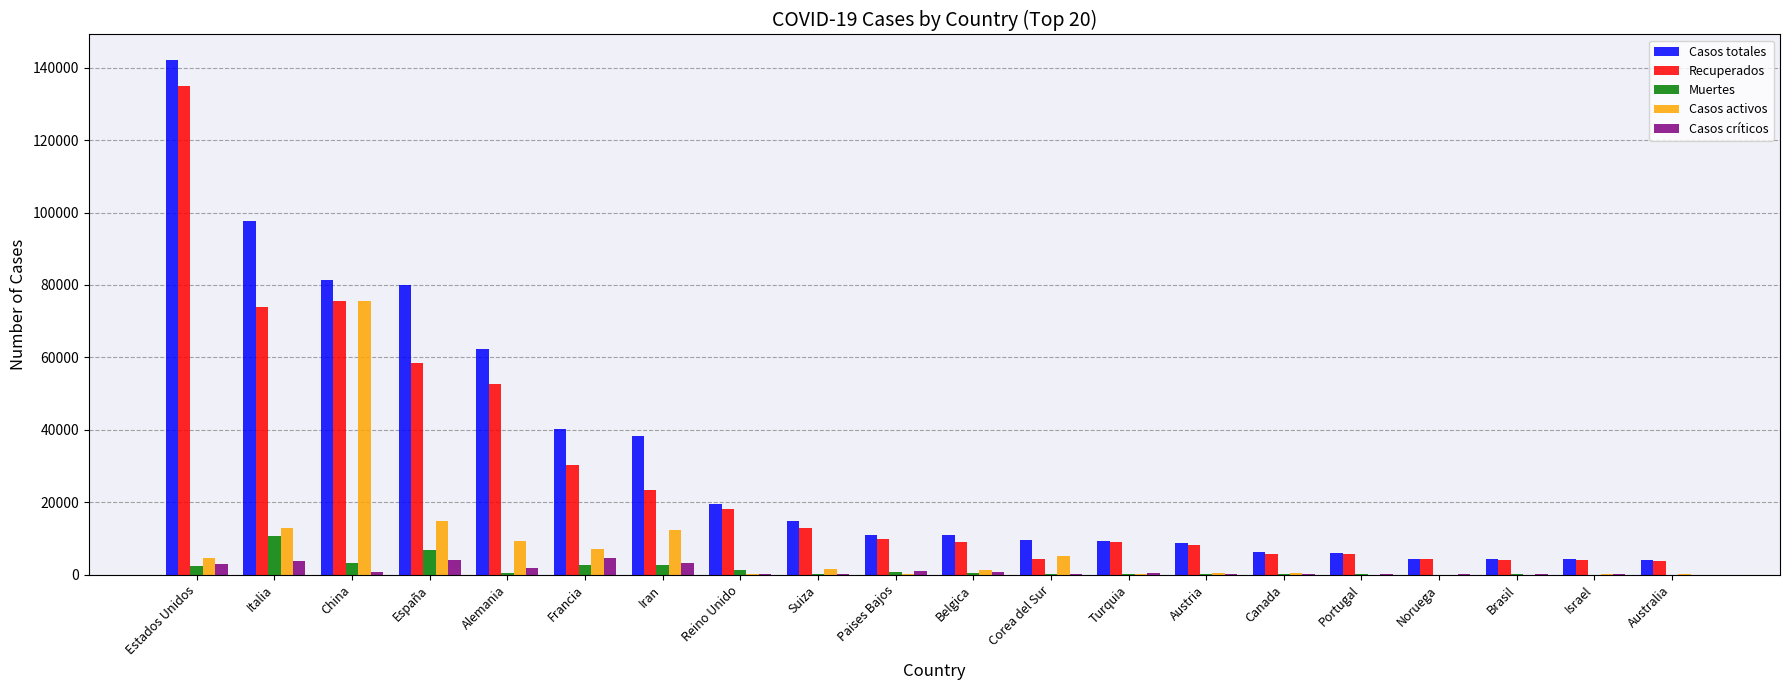

What is the approximate value of Muertes at Israel?

15